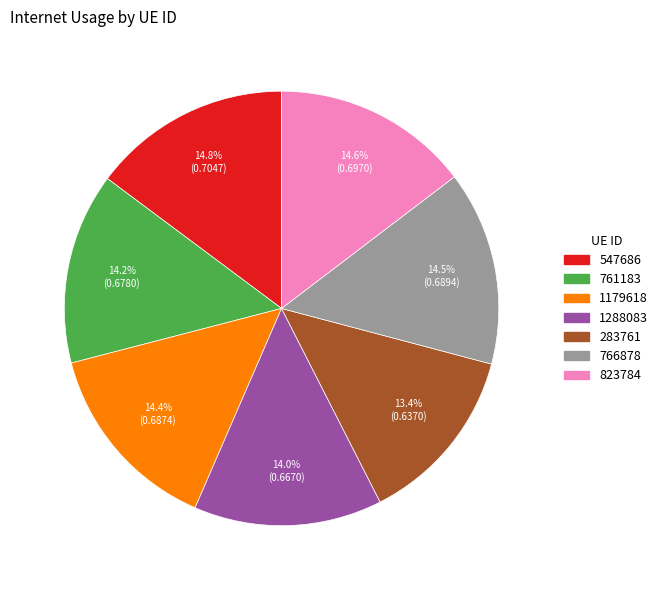

Does any single category account for the majority?

No